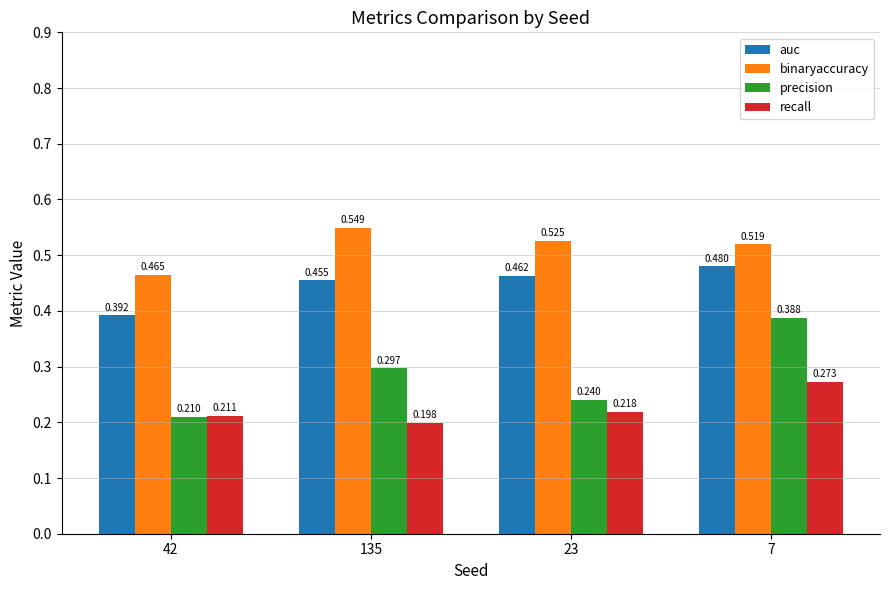

Which series has the widest spread of values?

precision